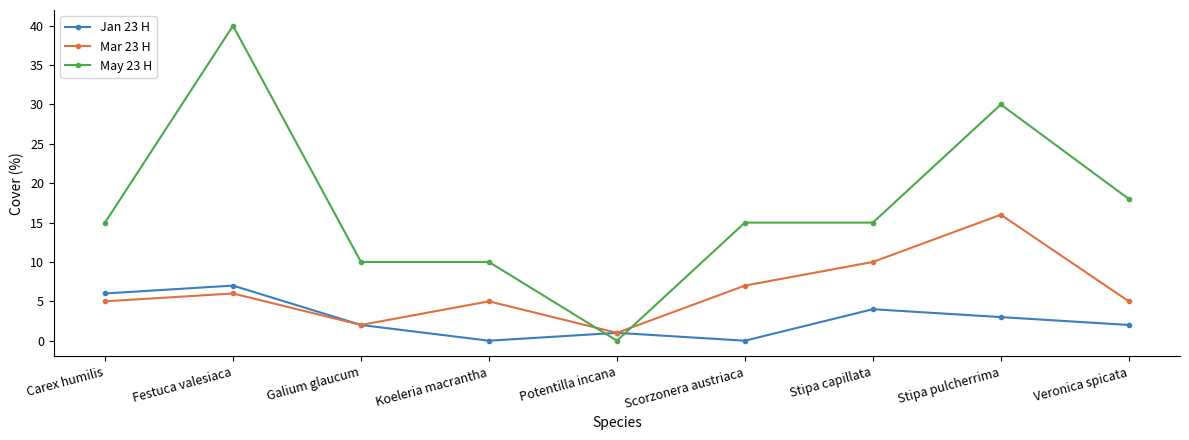

What is the maximum value for Jan 23 H?

7